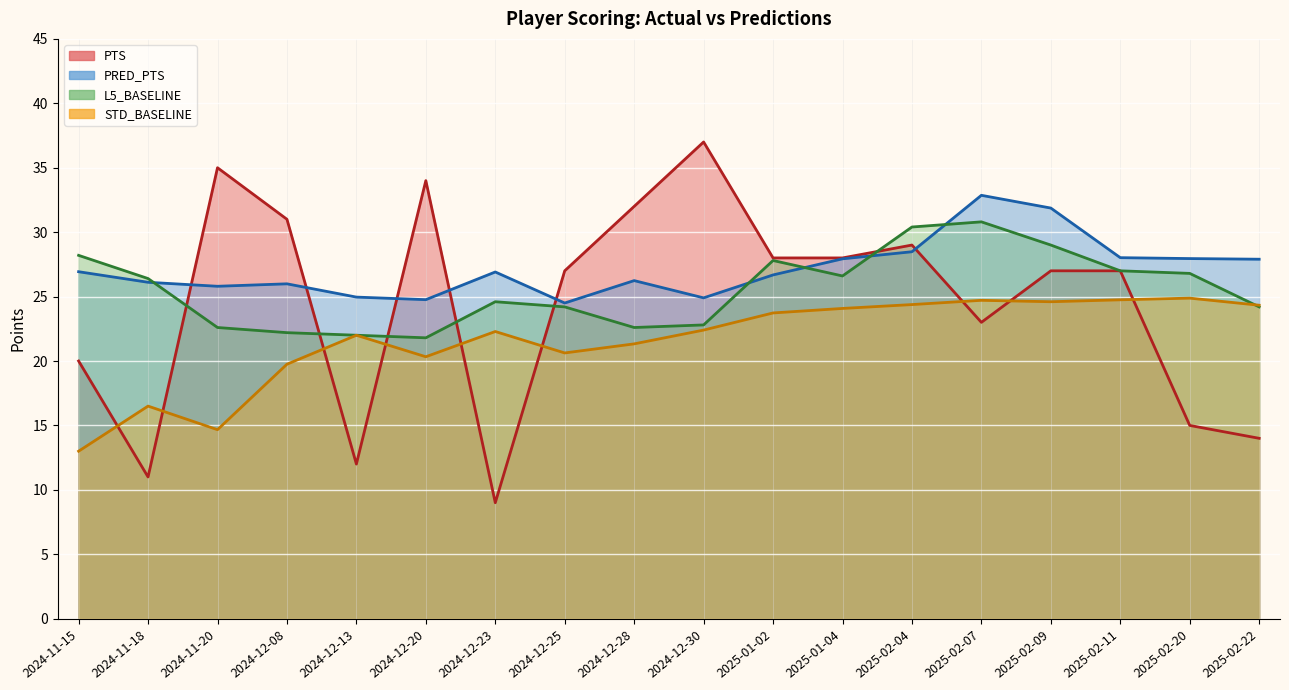

Reading left to right, transcribe all the data shown in this chart.

PTS: 20.0	11.0	35.0	31.0	12.0	34.0	9.0	27.0	32.0	37.0	28.0	28.0	29.0	23.0	27.0	27.0	15.0	14.0
PRED_PTS: 26.9	26.1	25.8	26.0	25.0	24.8	26.9	24.5	26.2	24.9	26.7	27.9	28.5	32.9	31.9	28.0	27.9	27.9
L5_BASELINE: 28.2	26.4	22.6	22.2	22.0	21.8	24.6	24.2	22.6	22.8	27.8	26.6	30.4	30.8	29.0	27.0	26.8	24.2
STD_BASELINE: 13.0	16.5	14.7	19.8	22.0	20.3	22.3	20.6	21.3	22.4	23.7	24.1	24.4	24.7	24.6	24.8	24.9	24.3